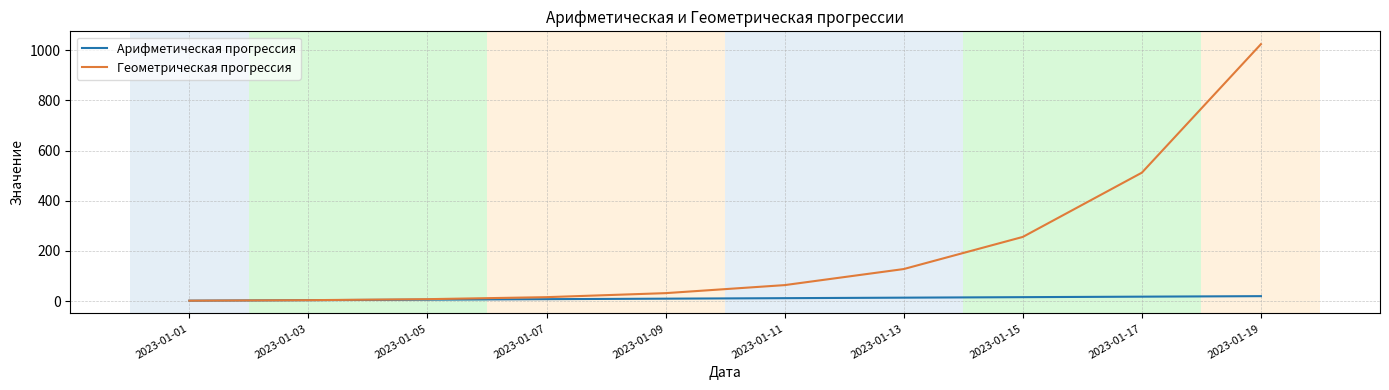

List the series in order of their overall mean, lowest first.

Арифметическая прогрессия, Геометрическая прогрессия